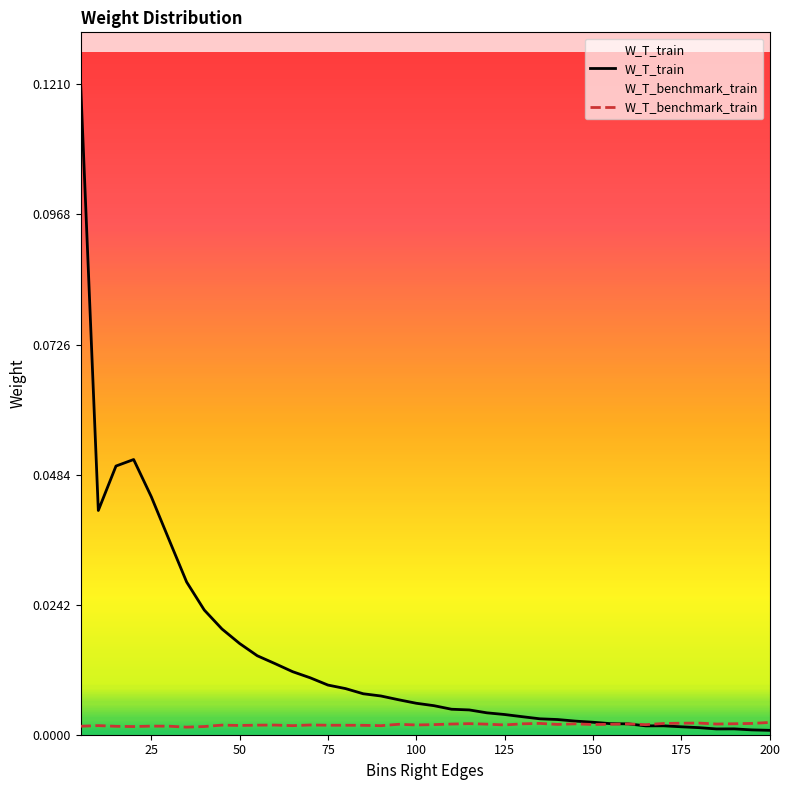

Between 95 and 150, which series saw the biggest shift?

W_T_train